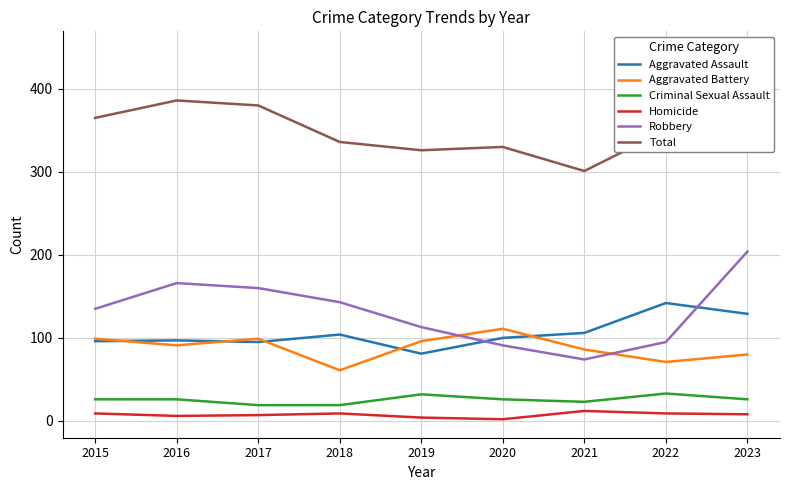

True or false: Total and Homicide cross at least once.

False